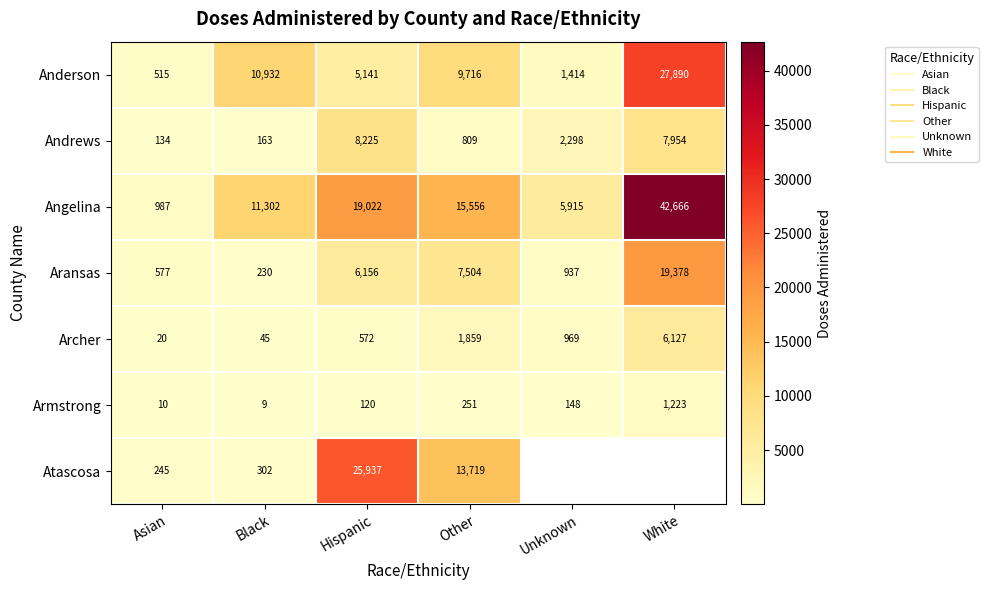

Is it true that Aransas equals 54.4 at Black?

False